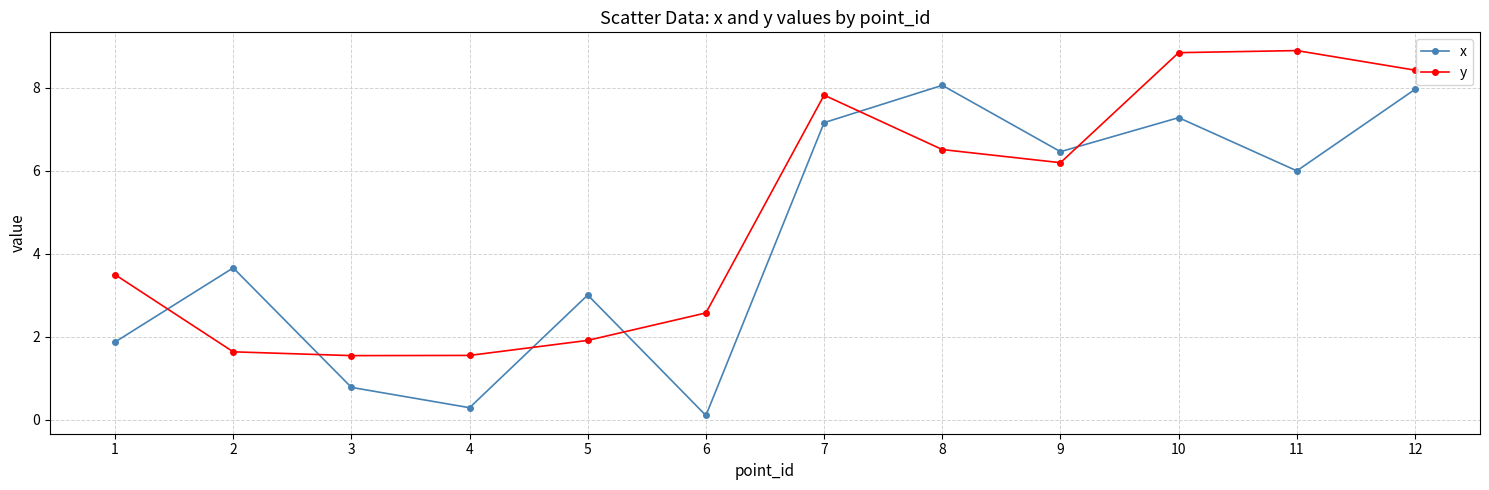

True or false: x has more than 2 interior local peaks.

True